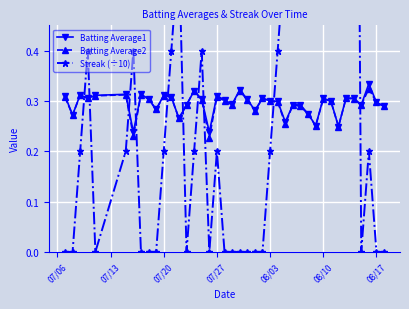

True or false: Batting Average2 and Batting Average1 cross at least once.

False